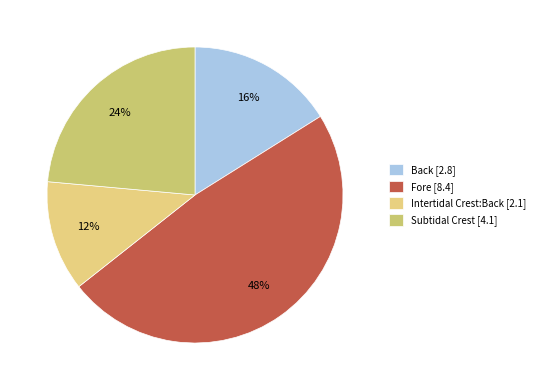

To the nearest percent, what is the difference between the Back and Intertidal Crest:Back slice percentages?

4%